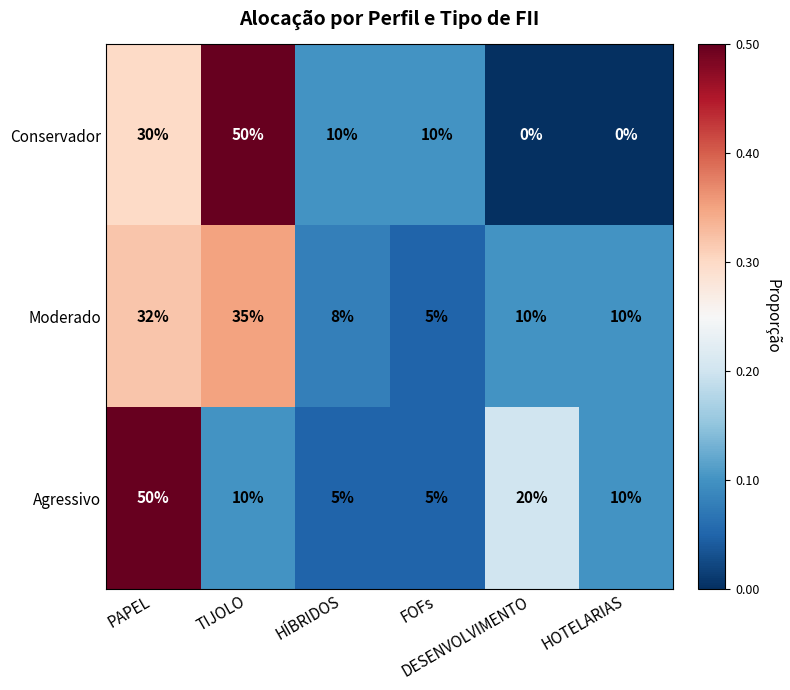

Which series has the widest spread of values?

Conservador